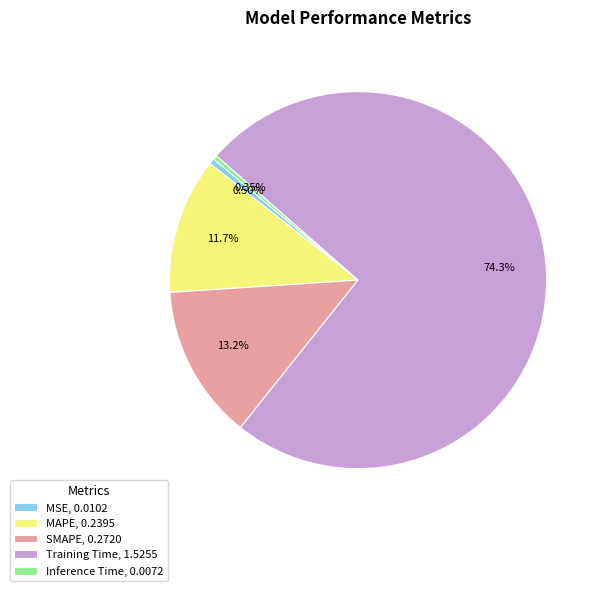

Between SMAPE, 0.2720 and MSE, 0.0102, which is larger?

SMAPE, 0.2720